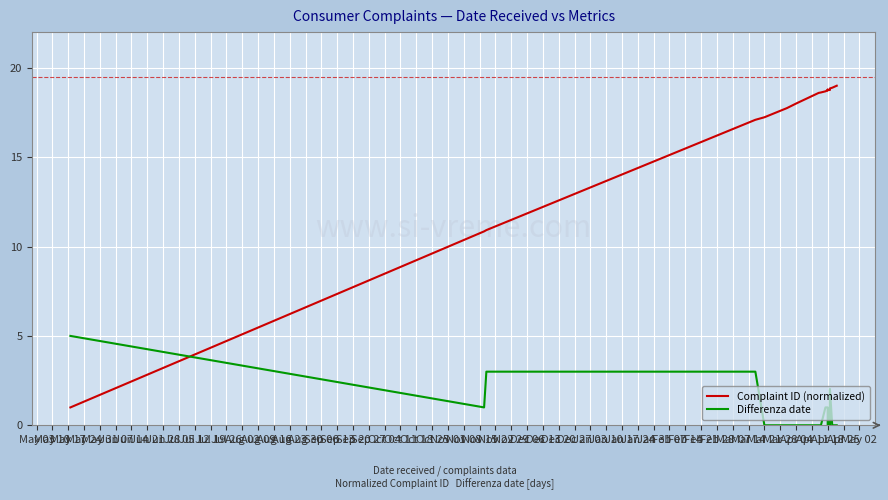

Reading left to right, extract all data points from this chart.

Complaint ID (normalized): 1.0	10.9	10.9	17.1	17.2	17.7	18.0	18.6	18.6	18.7	18.7	18.8	18.7	18.8	18.8	18.8	18.8	18.9	18.9	19.0
Differenza date: 5.0	1.0	3.0	3.0	0.0	0.0	0.0	0.0	0.0	1.0	1.0	1.0	0.0	1.0	1.0	2.0	0.0	2.0	0.0	0.0